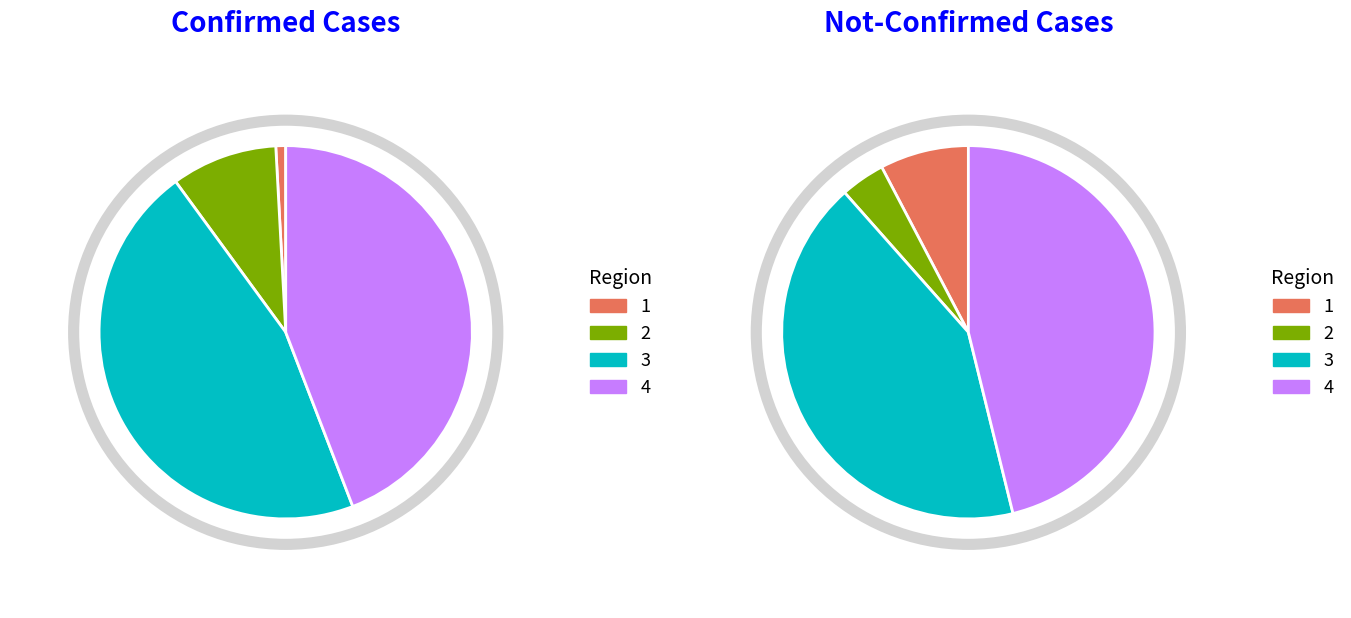

Is it true that 18 is 11% of the pie?

False